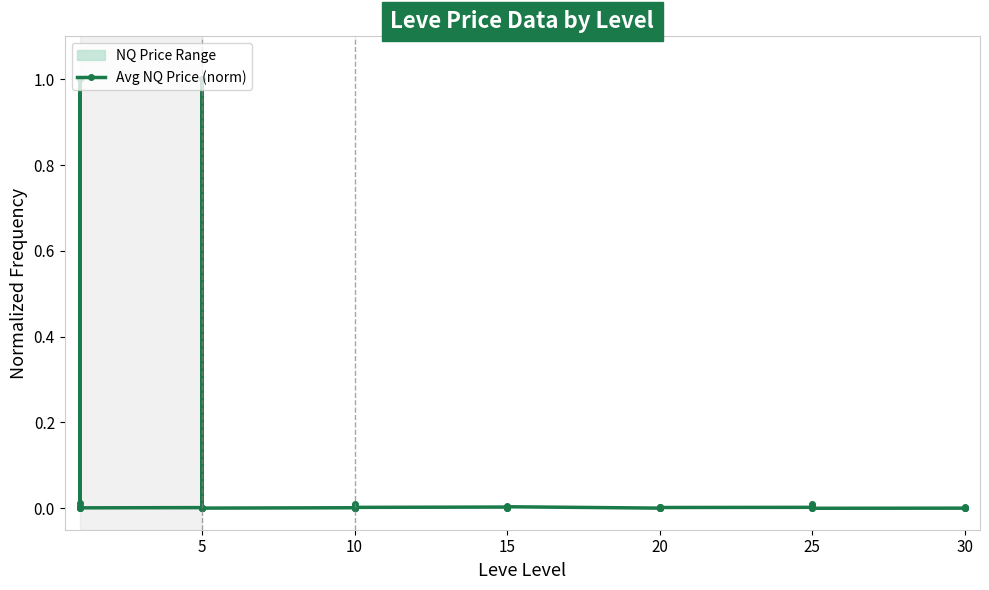

Reading left to right, list all the values displayed in this chart.

0.0	0.0	1.0	0.0	0.0	0.0	0.0	1.0	0.0	0.0	0.0	0.0	0.0	0.0	0.0	0.0	0.0	0.0	0.0	0.0	0.0	0.0	0.0	0.0	0.0	0.0	0.0	0.0	0.0	0.0	0.0	0.0	0.0	0.0	0.0	0.0	0.0	0.0	0.0	0.0